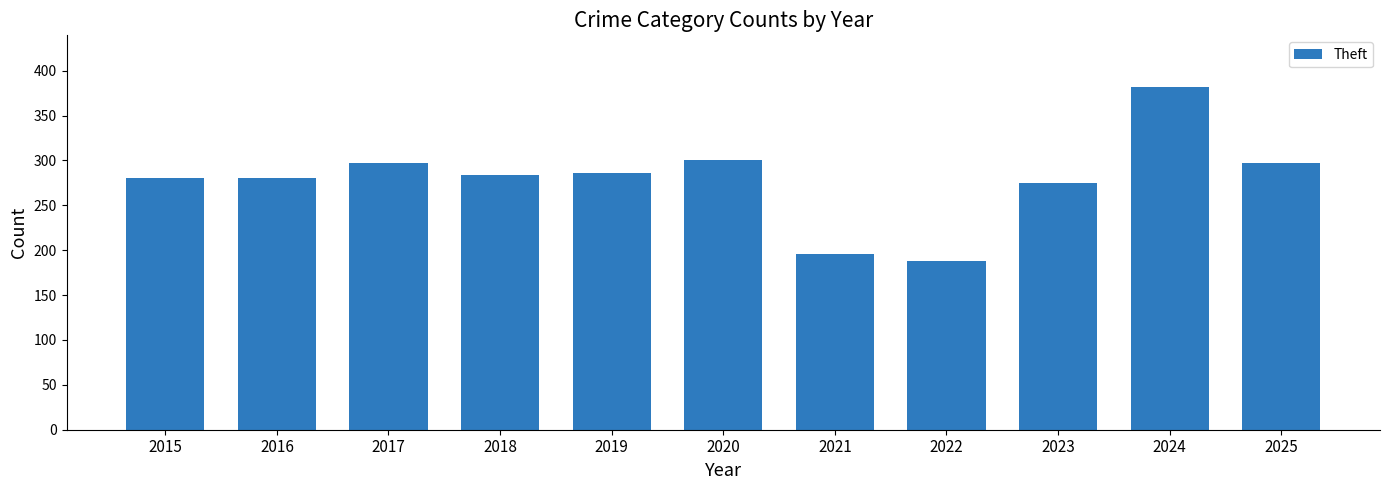

At which label does the data first exceed 284?

2017